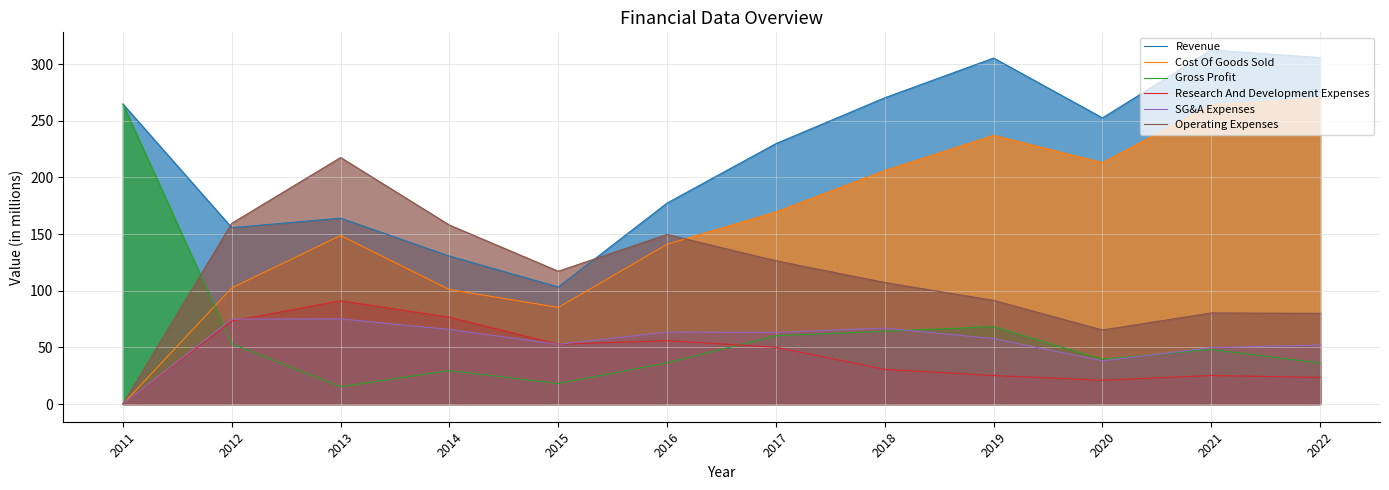

At which label does Gross Profit first exceed 48?

2011